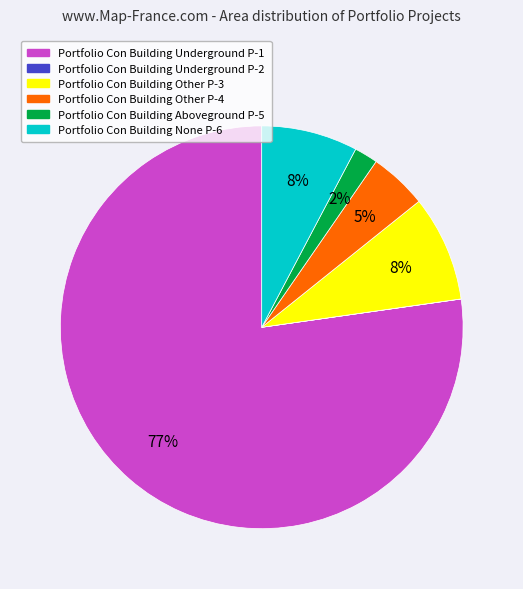

Does any single category account for the majority?

Yes